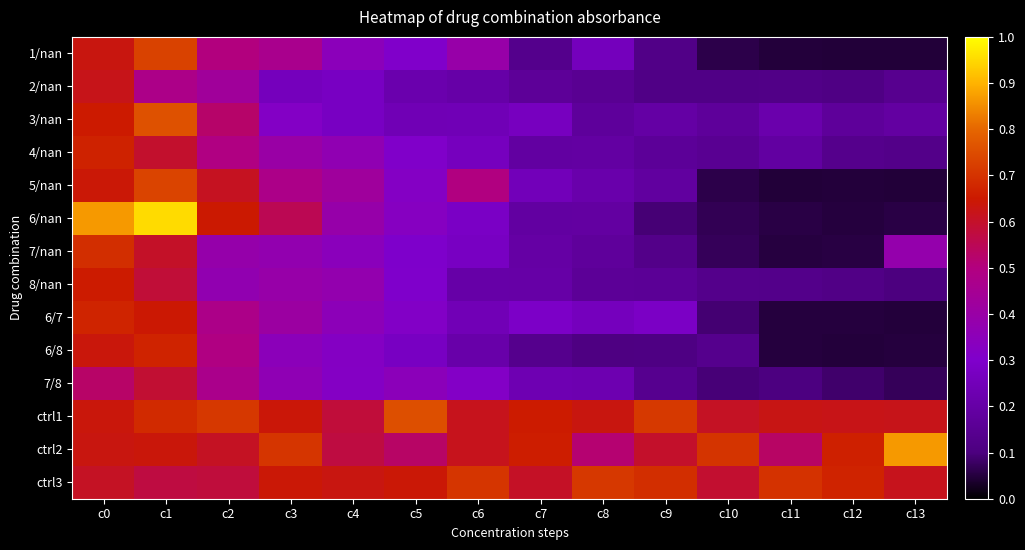

Which has a higher value, c1 or c9?

c1